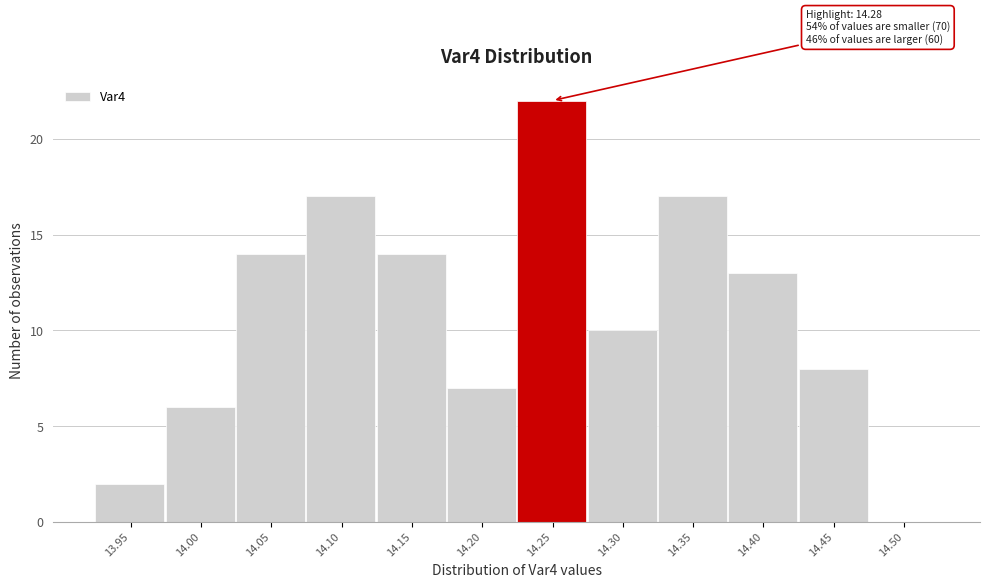

Reading left to right, extract all data points from this chart.

13.95=2	14.00=6	14.05=14	14.10=17	14.15=14	14.20=7	14.25=22	14.30=10	14.35=17	14.40=13	14.45=8	14.50=0